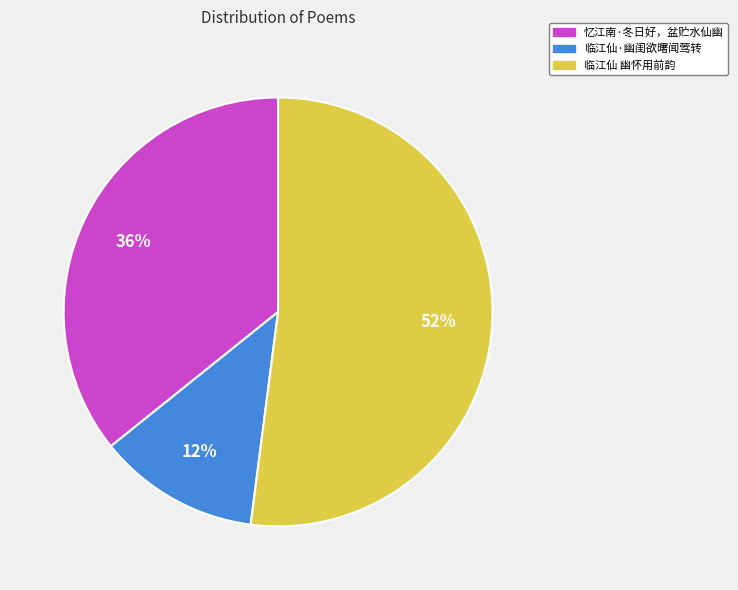

How many slices are in this pie chart?

3